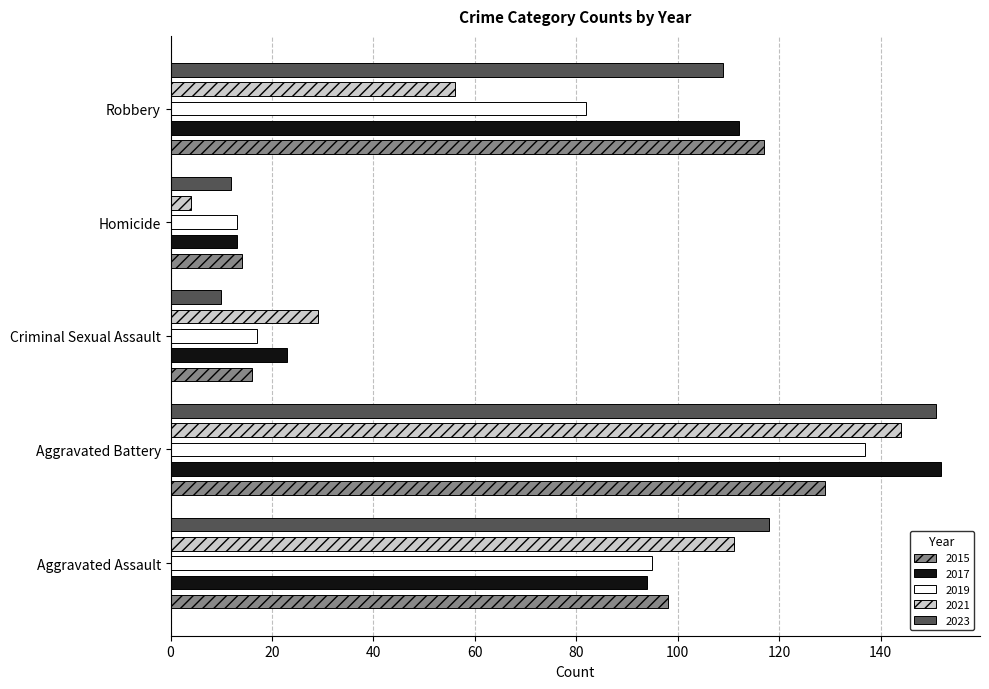

At which label does 2019 reach its peak?

Aggravated Battery